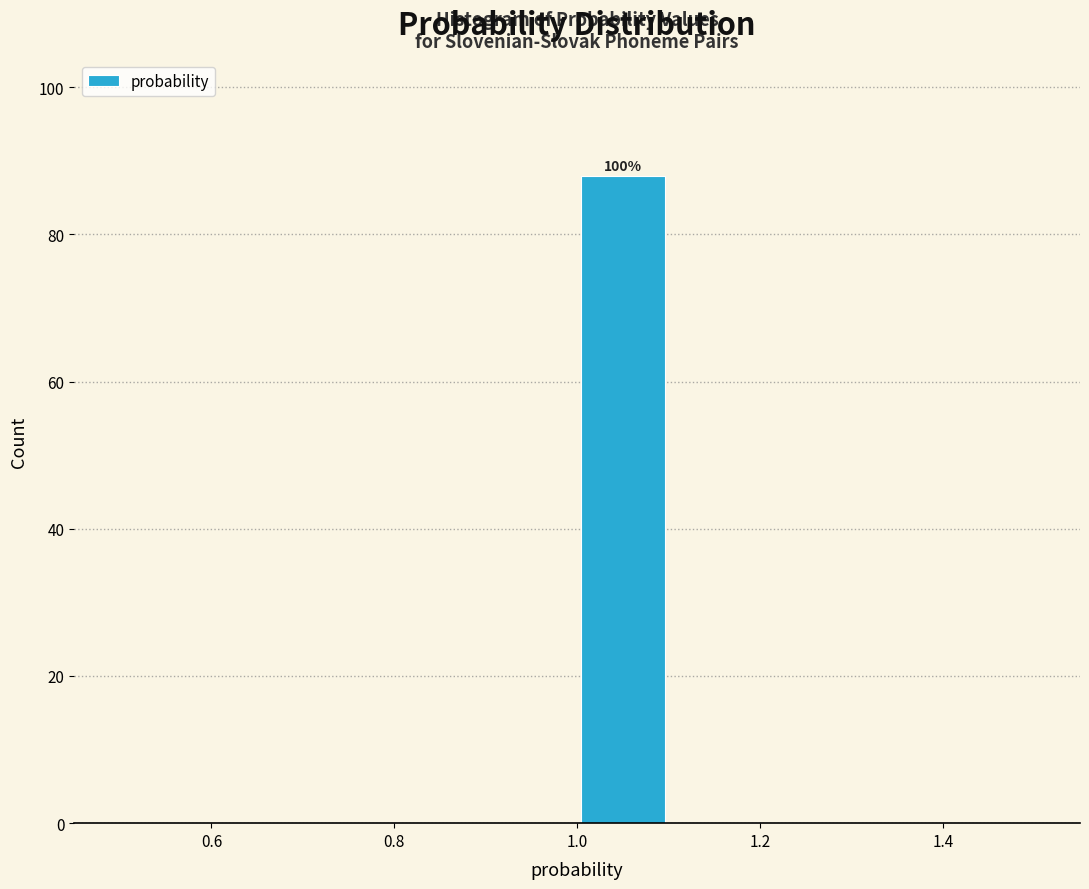

Over which range of the x-axis is the bar tallest?

1.0 to 1.1